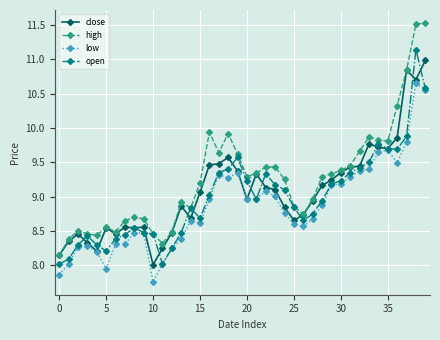

Which series has the widest spread of values?

high